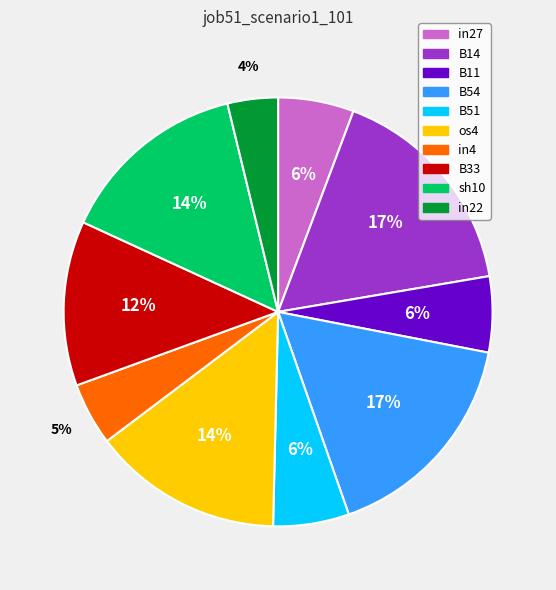

Does sh10 account for over 50% of the chart?

No